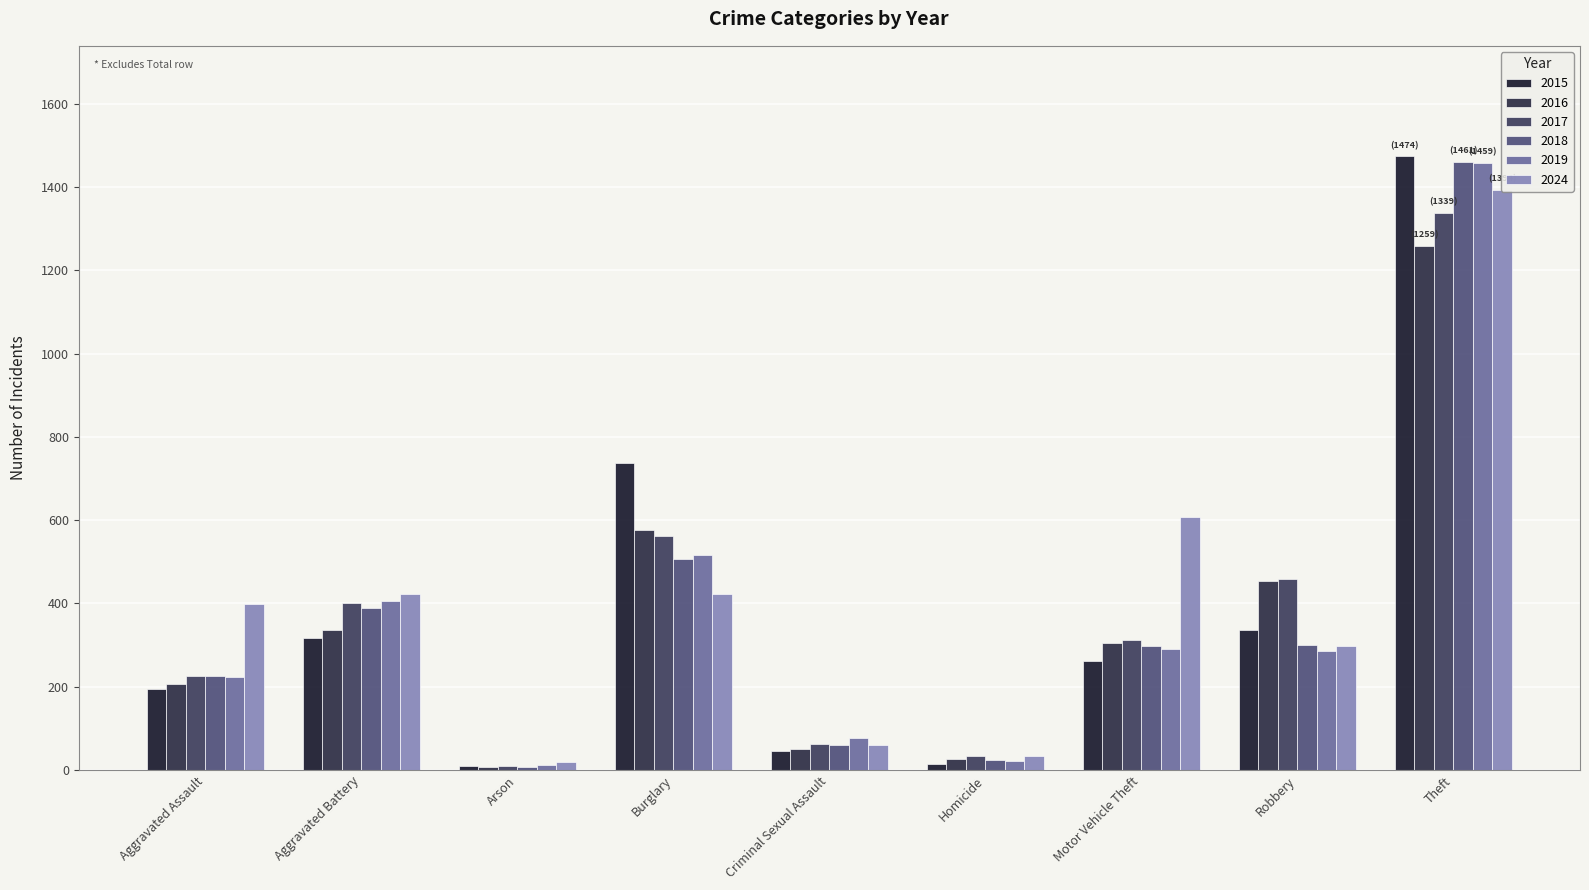

What is the average value of the 2024 series?

406